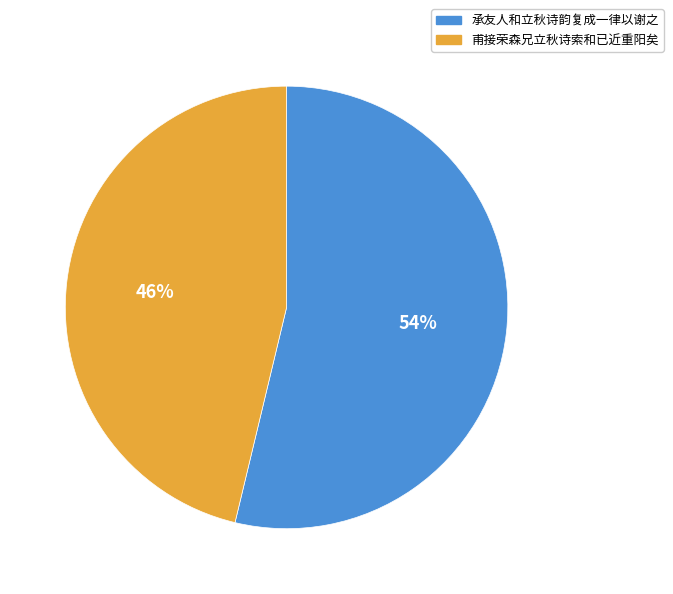

What is the majority slice?

承友人和立秋诗韵复成一律以谢之